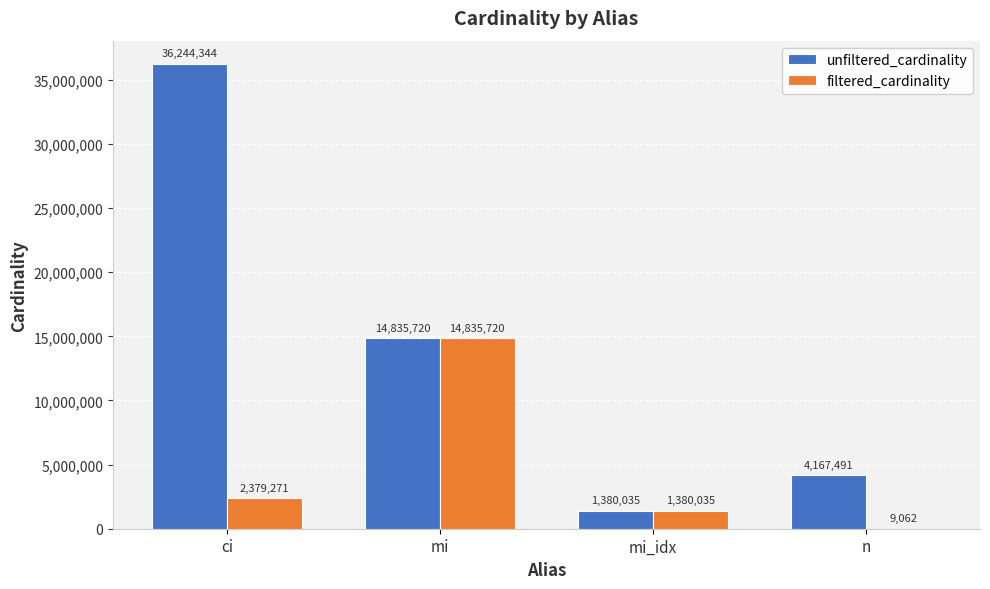

At which label is unfiltered_cardinality closest to 18812189?

mi